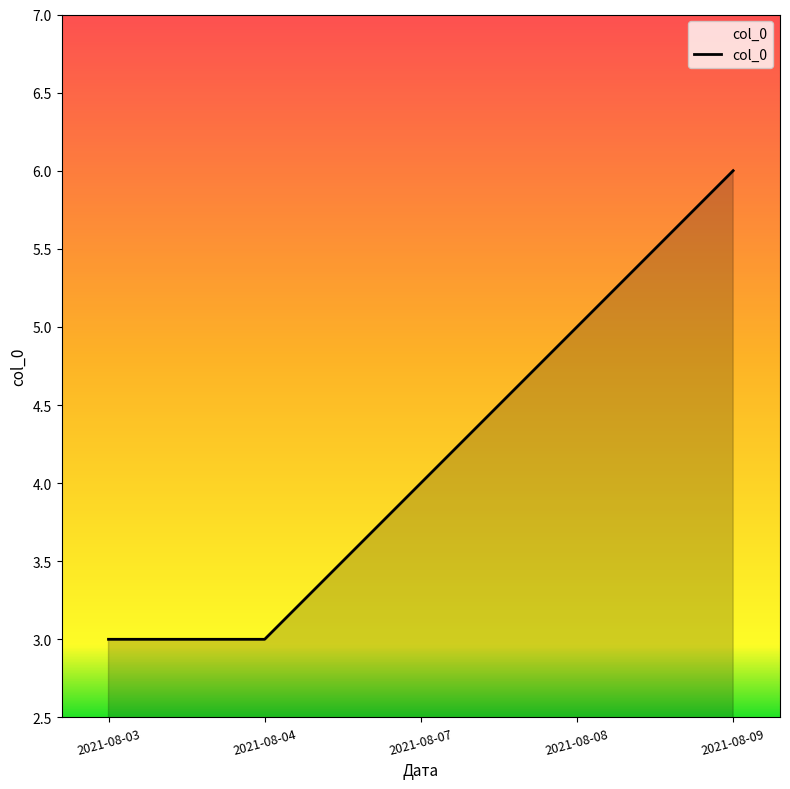

The chart shows a value of 2 at 2021-08-04. True or false?

False